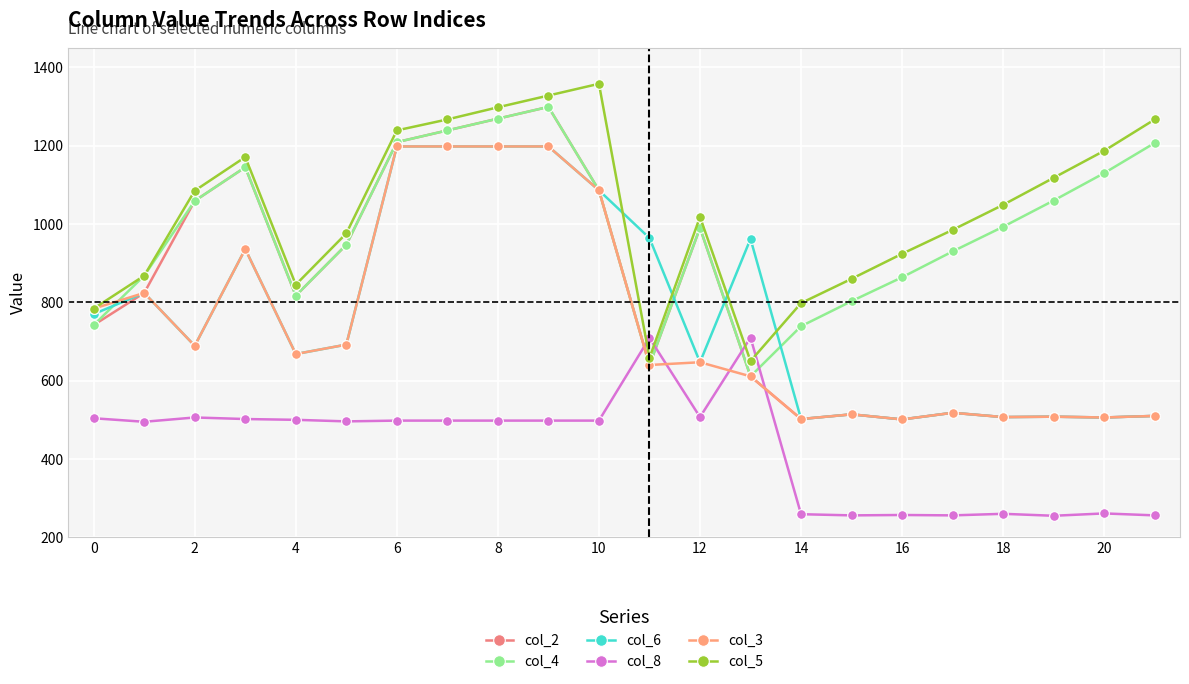

At how many categories does at least one series exceed 1103?

9